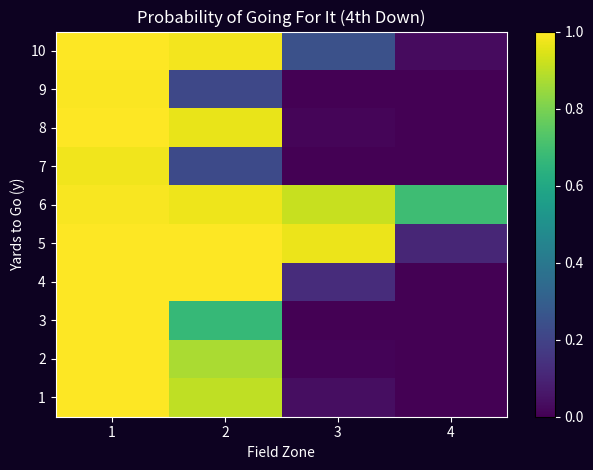

At which category is the sum across all series the highest?

1